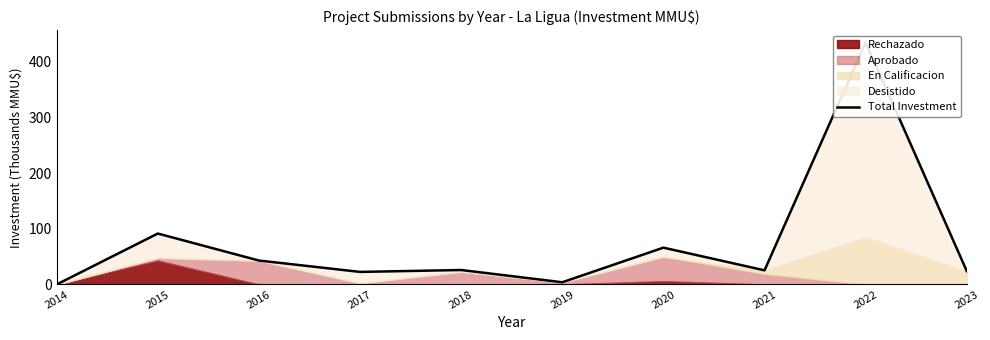

Reading left to right, extract all data points from this chart.

0.0	91.5	43.0	22.6	26.0	4.0	66.2	25.4	435.0	24.0